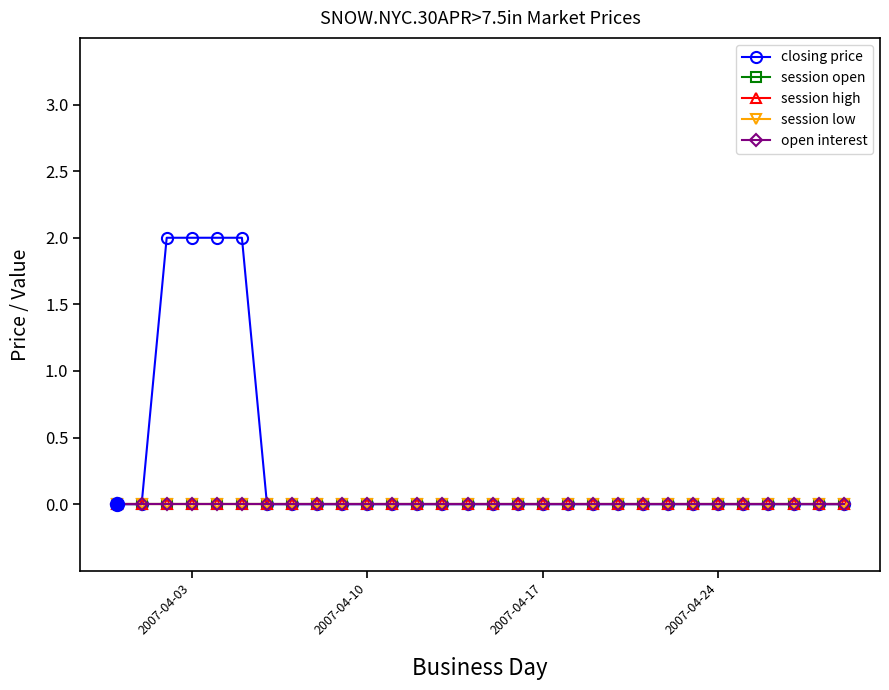

Reading left to right, extract all data points from this chart.

closing price: 0	0	2	2	2	2	0	0	0	0	0	0	0	0	0	0	0	0	0	0	0	0	0	0	0	0	0	0	0	0
session open: 0	0	0	0	0	0	0	0	0	0	0	0	0	0	0	0	0	0	0	0	0	0	0	0	0	0	0	0	0	0
session high: 0	0	0	0	0	0	0	0	0	0	0	0	0	0	0	0	0	0	0	0	0	0	0	0	0	0	0	0	0	0
session low: 0	0	0	0	0	0	0	0	0	0	0	0	0	0	0	0	0	0	0	0	0	0	0	0	0	0	0	0	0	0
open interest: 0	0	0	0	0	0	0	0	0	0	0	0	0	0	0	0	0	0	0	0	0	0	0	0	0	0	0	0	0	0